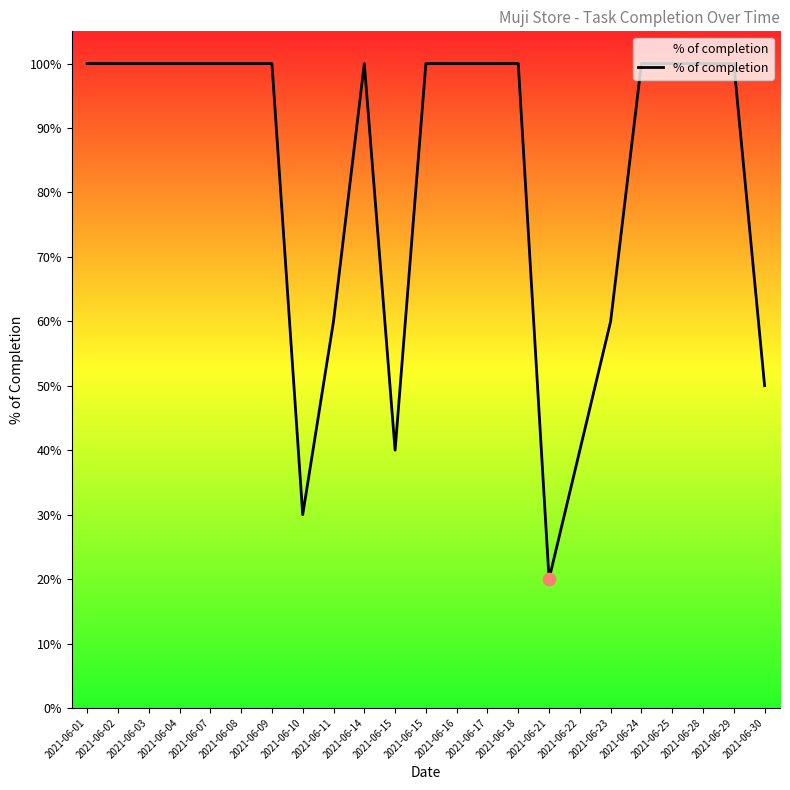

What is the change in value from 2021-06-11 to 2021-06-28?

+0.4